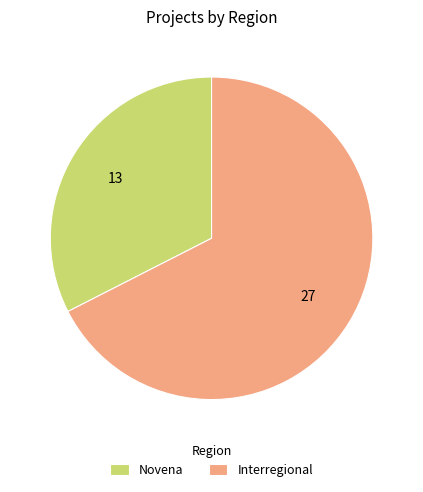

Is Novena the majority of the pie?

No